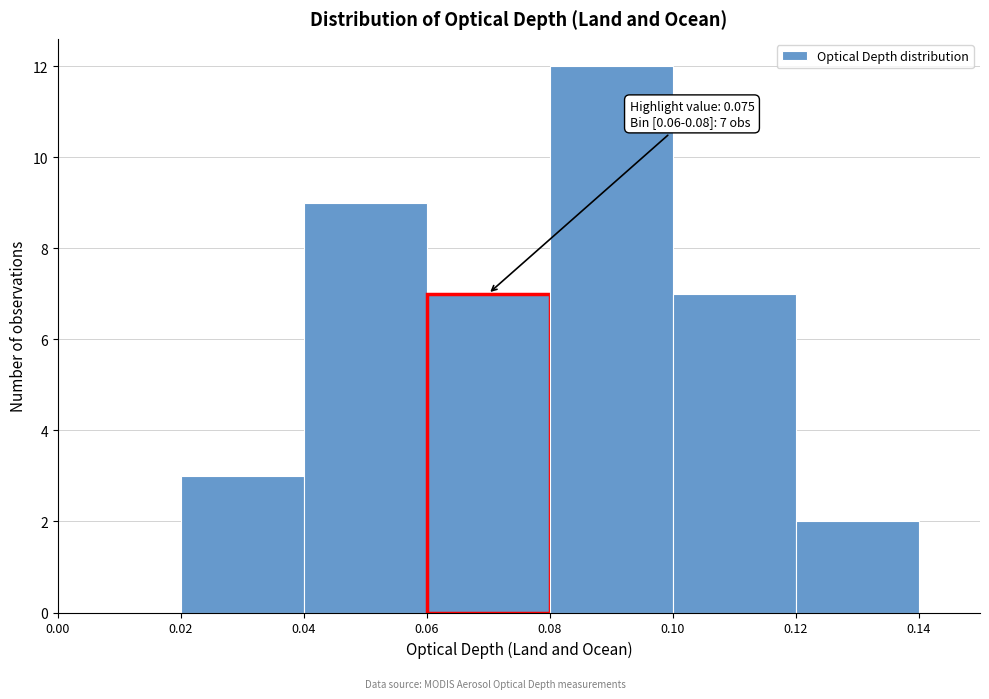

Which range on the x-axis has the tallest bar?

0.08 to 0.10